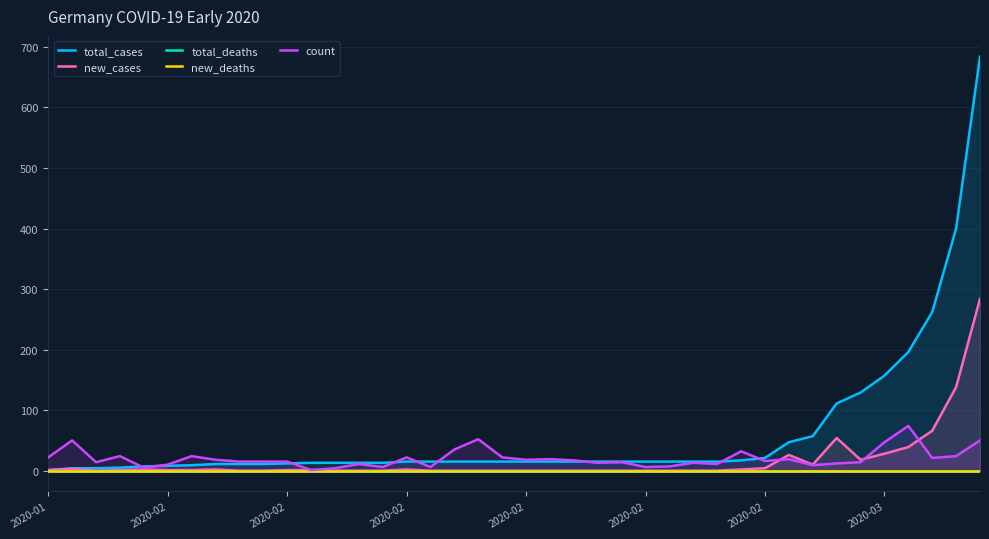

Which series changed the most between 25 and 26?

count